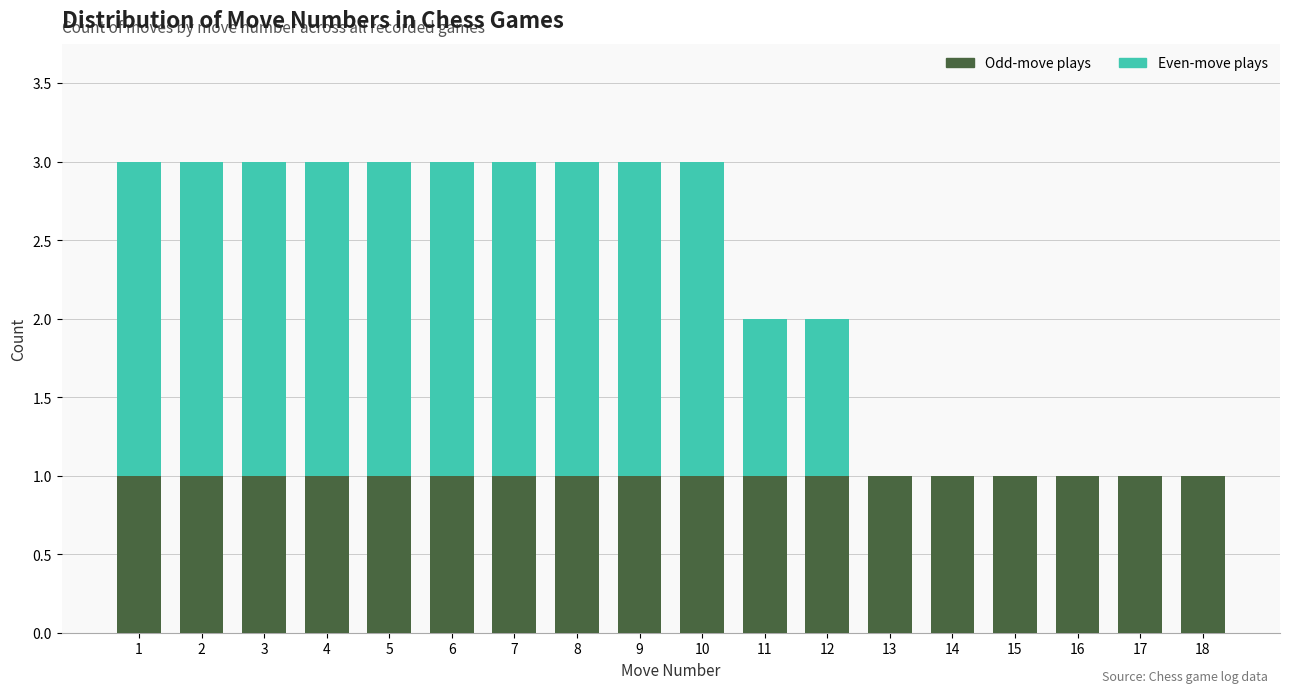

What is the total value across all series at 6?

3